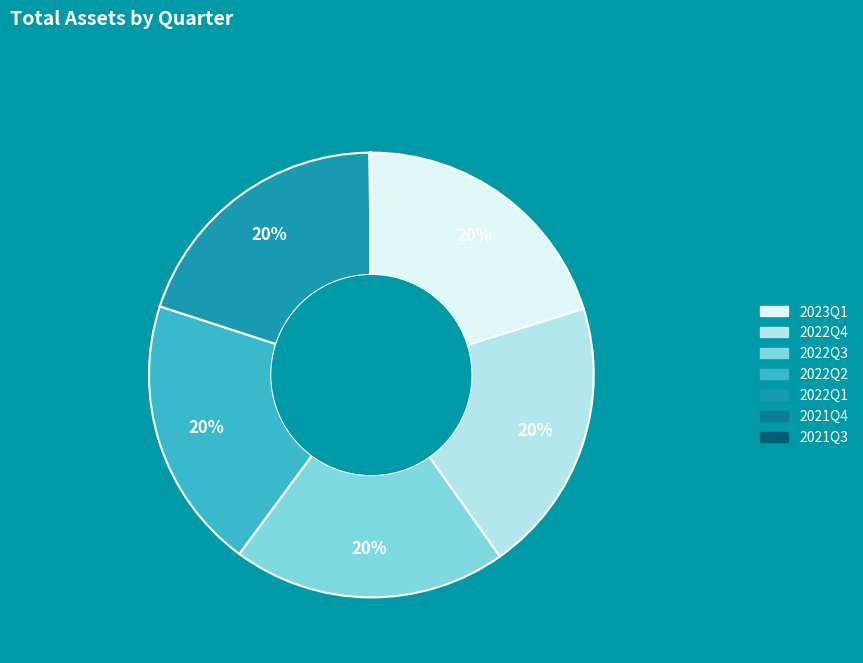

Approximately how many times larger is the value at 2022Q3 compared to 2022Q2?

1.0